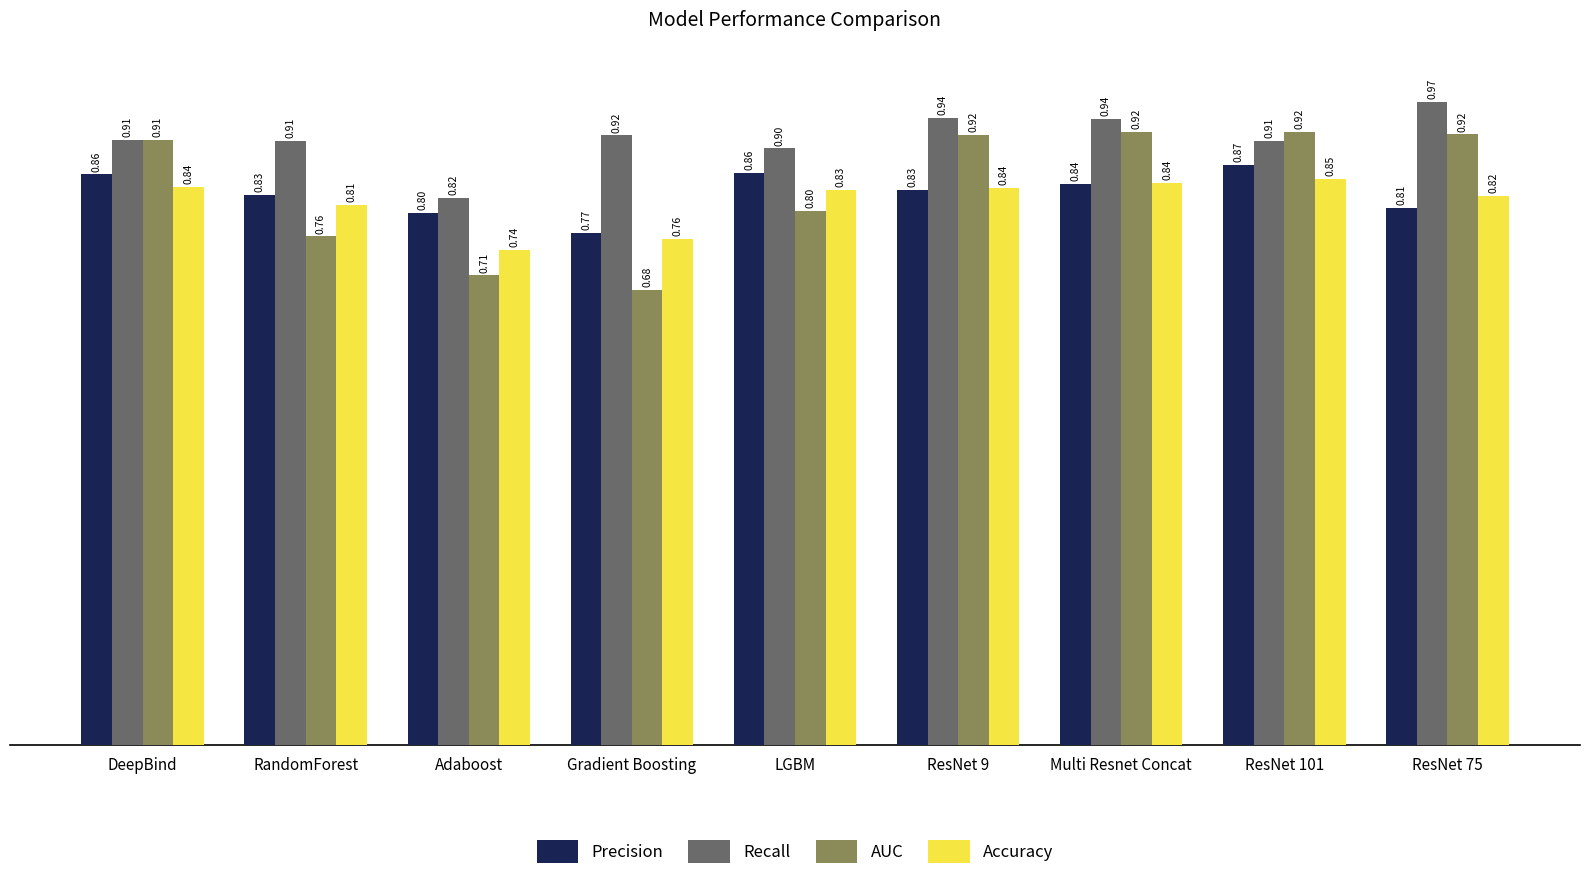

What is the difference between the maximum and minimum values in the Precision series?

0.1